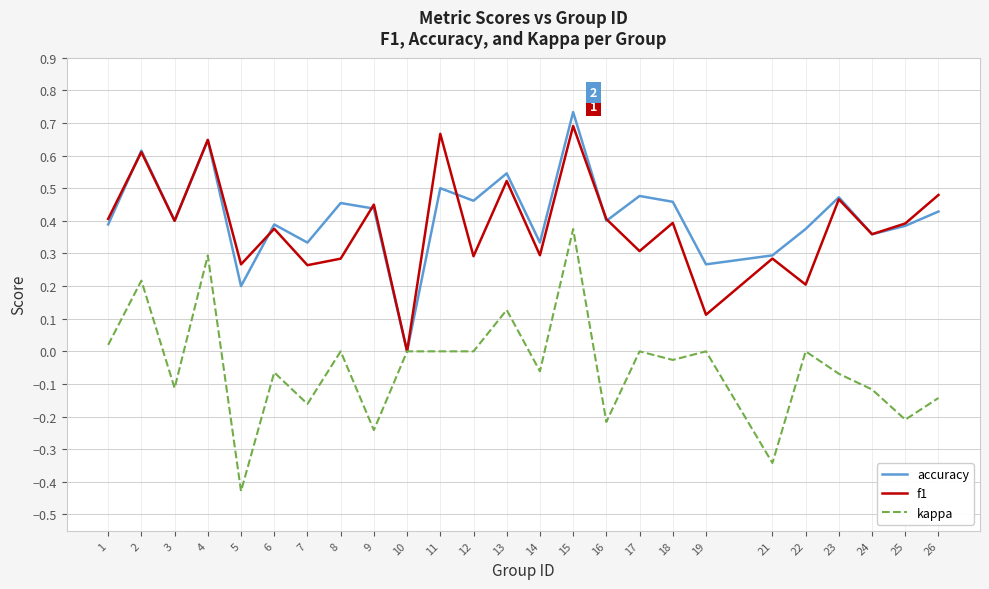

At which category does accuracy reach its first local peak?

2